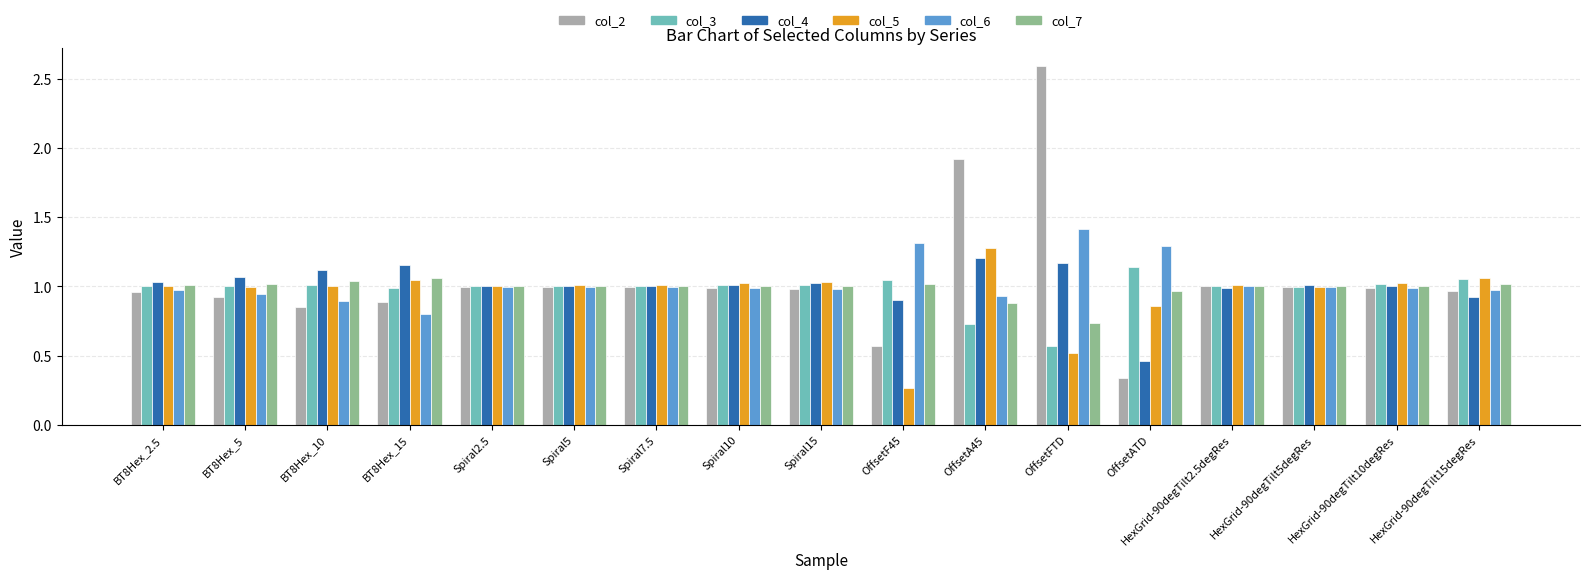

What is the sum of the col_2 values at HexGrid-90degTilt5degRes and BT8Hex_2.5?

2.0